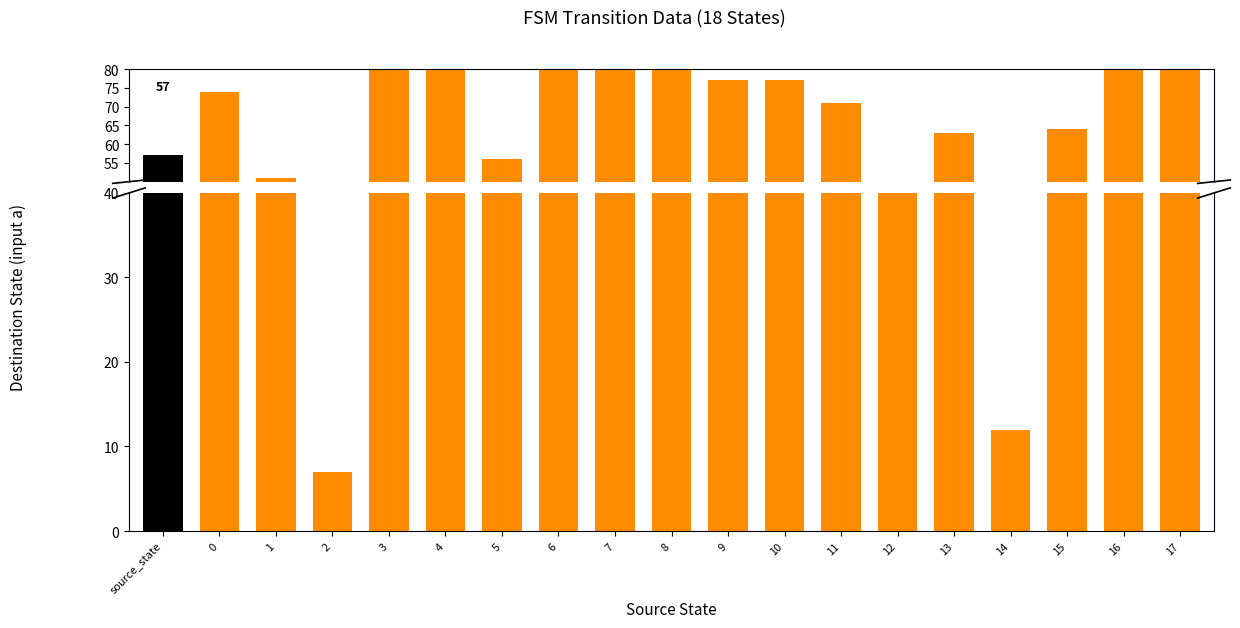

Between 10 and 5, which is larger?

10